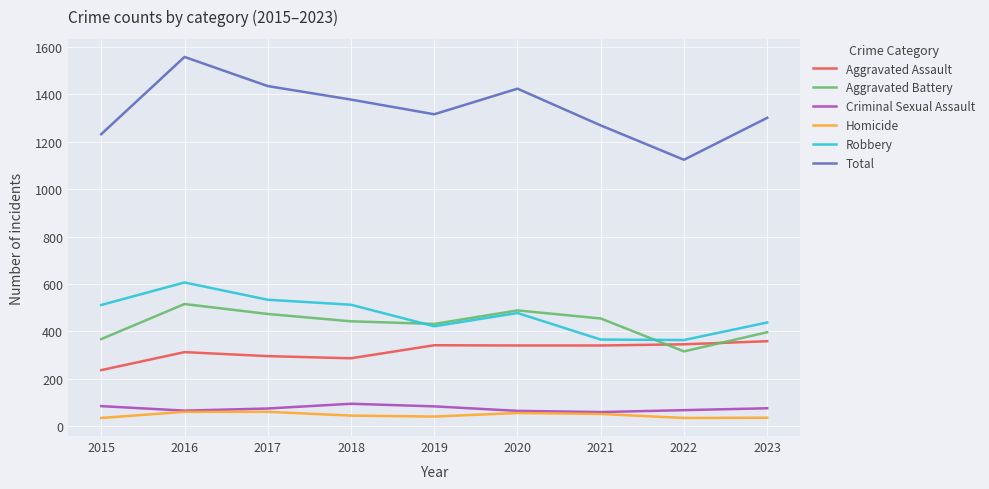

What is the total value across all series at 2023?

2602